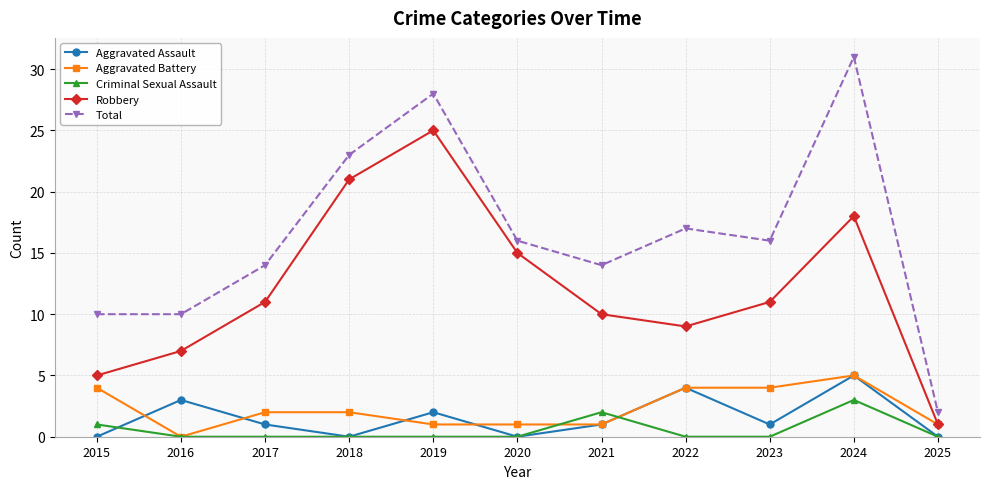

True or false: Aggravated Assault and Total cross at least once.

False